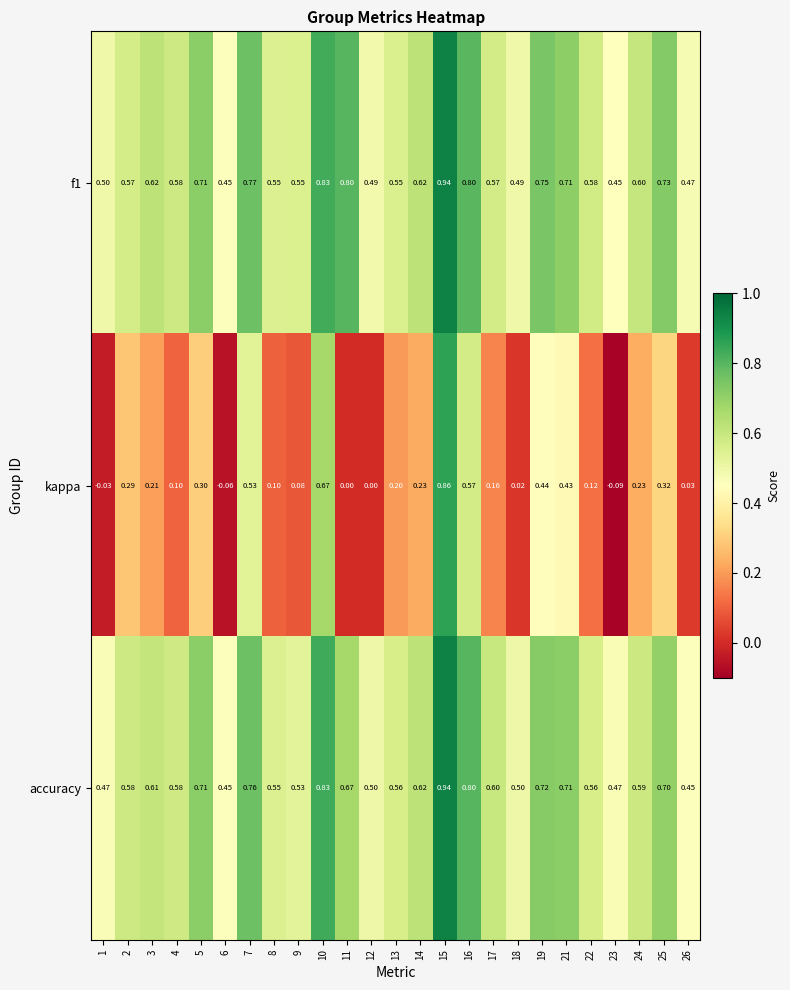

Is the value of accuracy at 18 greater than the value of f1 at 23?

Yes